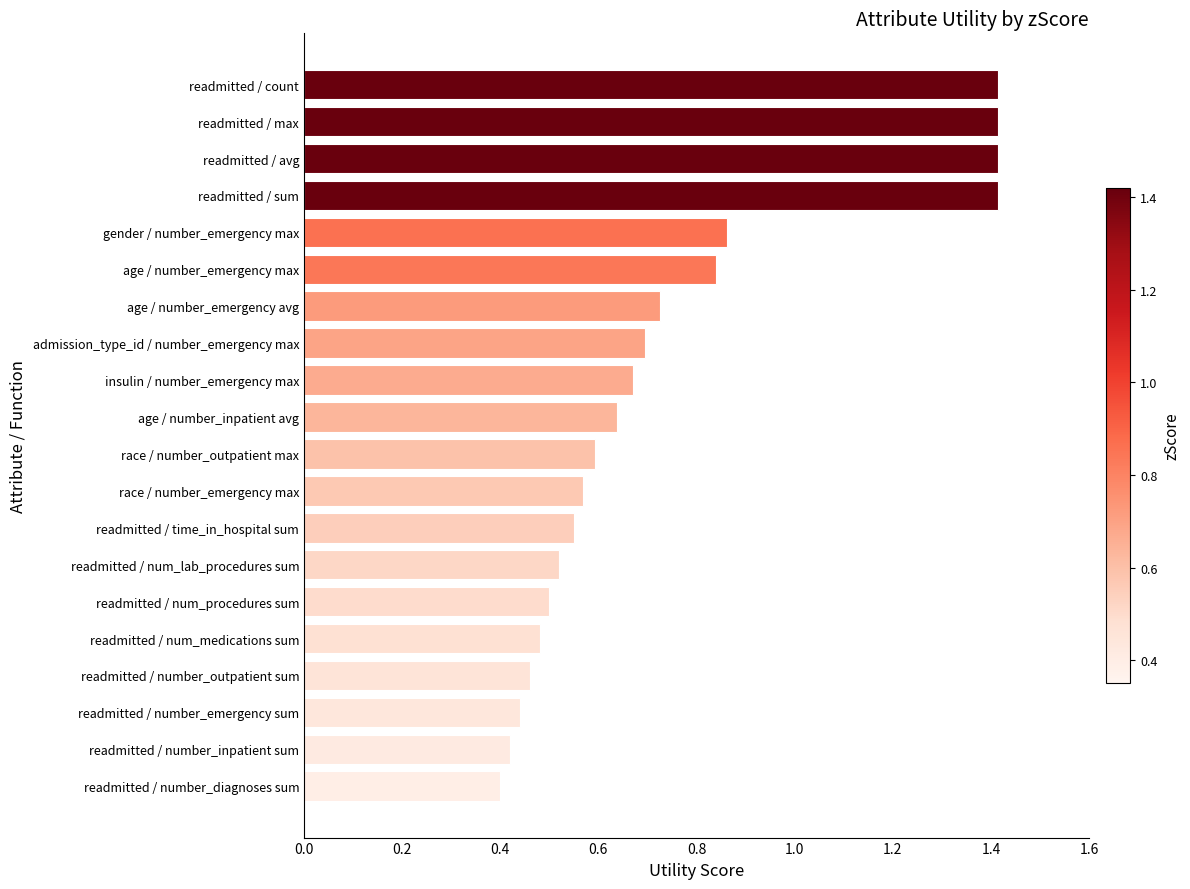

What is the greatest value displayed?

1.4